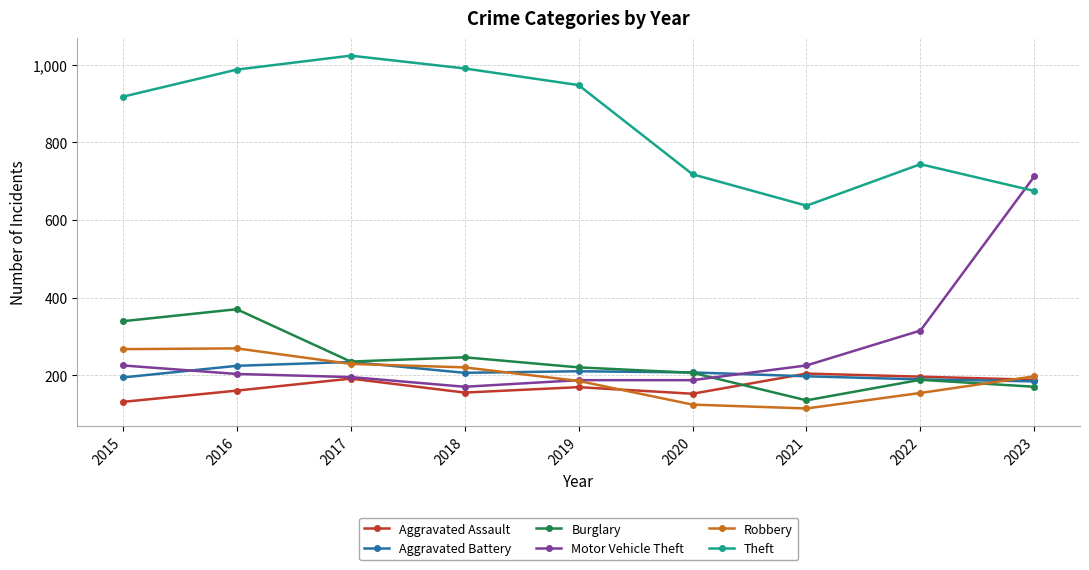

What is the total value across all series at 2022?

1786